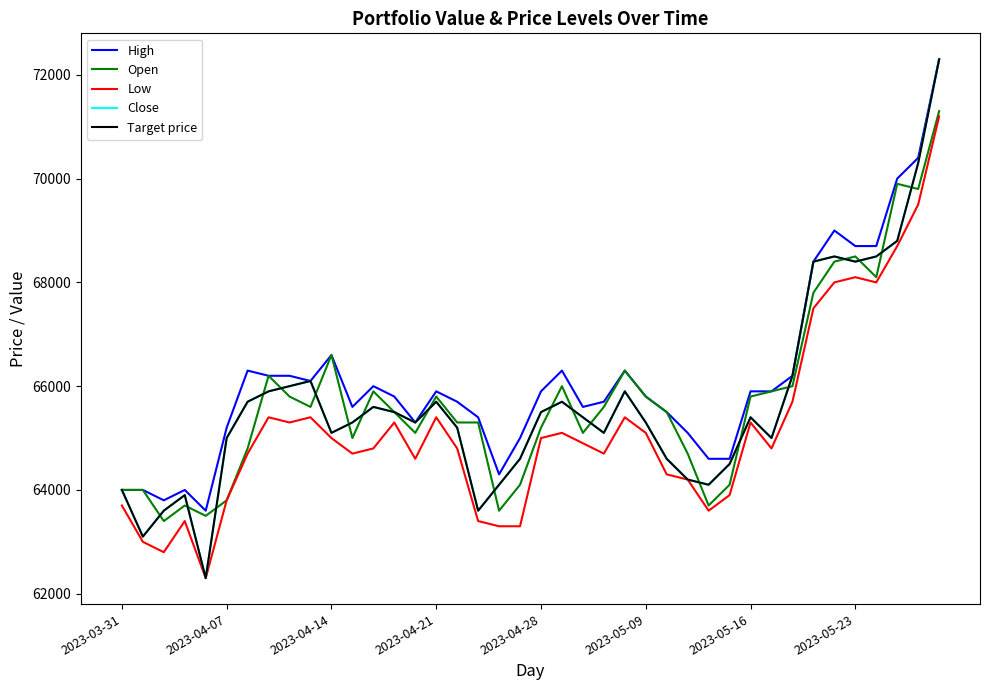

How many lines are shown in the chart?

5